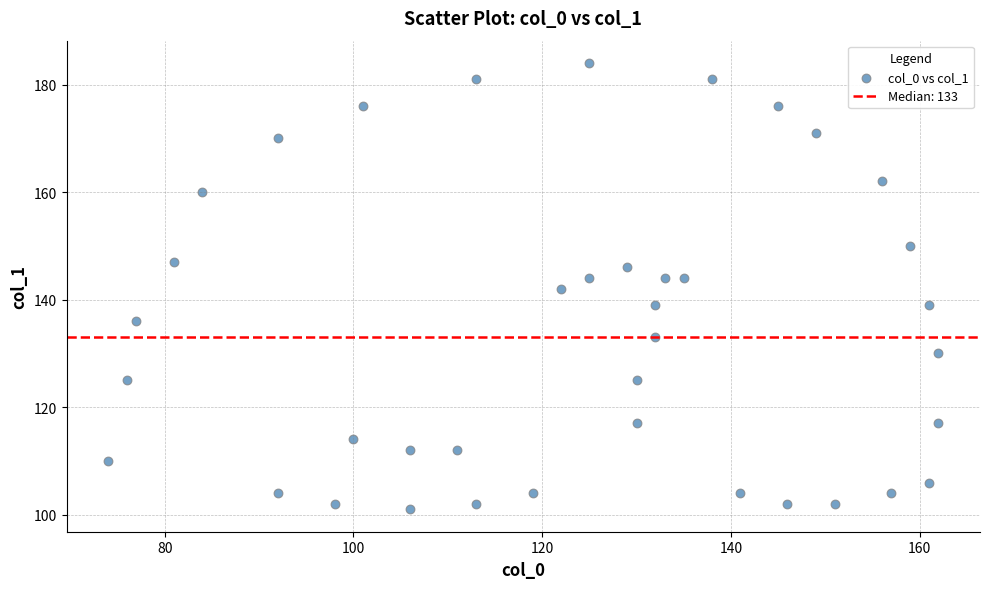

What is the range of X values (max minus min)?

88